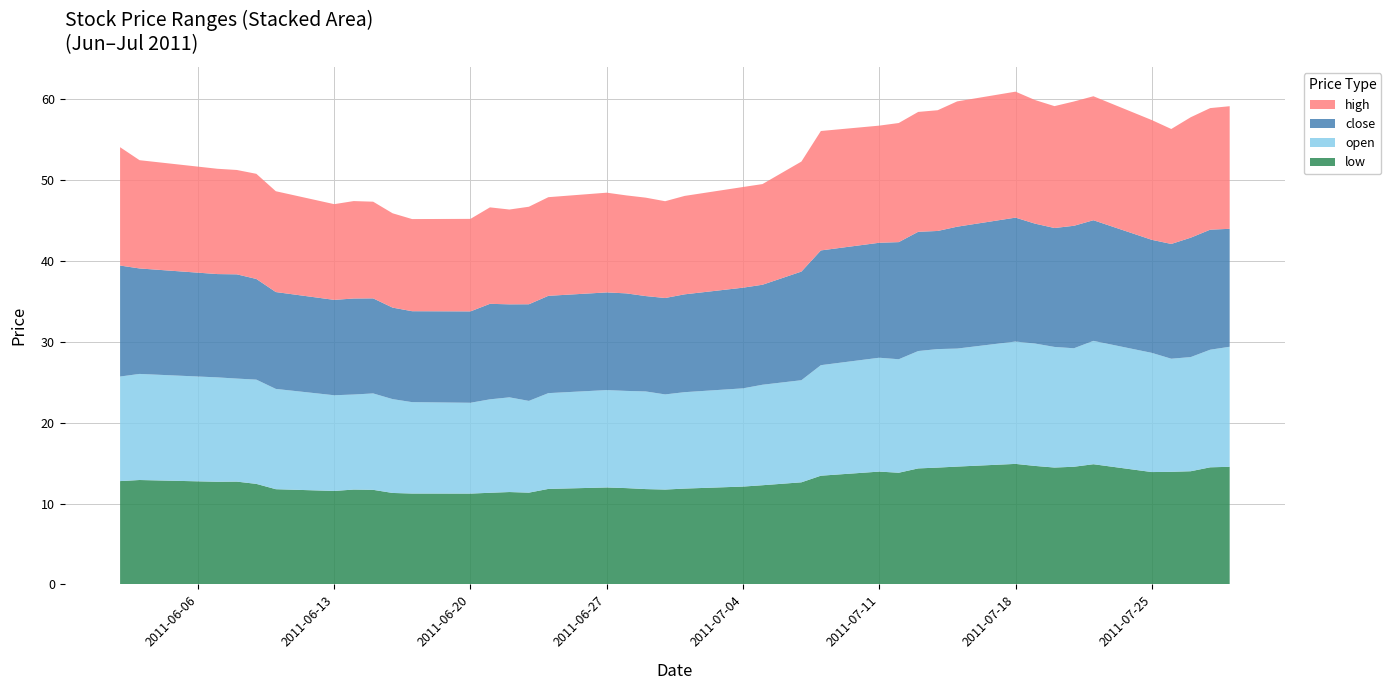

Reading right to left, list all the values displayed in this chart.

close: 39=14.6	38=14.8	37=14.8	36=14.2	35=14.0	34=14.9	33=15.1	32=14.7	31=14.8	30=15.3	29=15.1	28=14.6	27=14.7	26=14.5	25=14.2	24=14.2	23=13.4	22=12.4	21=12.4	20=12.1	19=11.9	18=11.8	17=12.1	16=12.1	15=12.0	14=12.0	13=11.5	12=11.8	11=11.3	10=11.2	9=11.3	8=11.8	7=11.9	6=11.8	5=12.0	4=12.4	3=12.9	2=12.8	1=13.0	0=13.7
open: 39=14.8	38=14.5	37=14.1	36=14.0	35=14.7	34=15.3	33=14.7	32=14.9	31=15.1	30=15.1	29=14.6	28=14.7	27=14.5	26=14.0	25=14.1	24=13.7	23=12.6	22=12.4	21=12.1	20=11.9	19=11.8	18=12.1	17=12.0	16=12.0	15=11.8	14=11.3	13=11.7	12=11.6	11=11.2	10=11.3	9=11.6	8=11.9	7=11.8	6=11.8	5=12.4	4=12.9	3=12.7	2=12.9	1=13.1	0=12.9
high: 39=15.2	38=15.0	37=14.9	36=14.2	35=14.8	34=15.3	33=15.4	32=15.1	31=15.3	30=15.6	29=15.5	28=14.9	27=14.8	26=14.7	25=14.5	24=14.8	23=13.6	22=12.4	21=12.4	20=12.2	19=12.0	18=12.2	17=12.1	16=12.3	15=12.2	14=12.1	13=11.7	12=11.9	11=11.4	10=11.4	9=11.7	8=12.0	7=12.0	6=11.8	5=12.5	4=13.0	3=12.9	2=13.0	1=13.4	0=14.6
low: 39=14.5	38=14.5	37=14.0	36=13.9	35=13.9	34=14.9	33=14.6	32=14.5	31=14.7	30=14.9	29=14.6	28=14.4	27=14.3	26=13.8	25=14.0	24=13.4	23=12.6	22=12.3	21=12.1	20=11.9	19=11.7	18=11.8	17=11.9	16=12.0	15=11.8	14=11.3	13=11.4	12=11.3	11=11.2	10=11.2	9=11.3	8=11.7	7=11.7	6=11.6	5=11.8	4=12.4	3=12.7	2=12.7	1=12.9	0=12.8